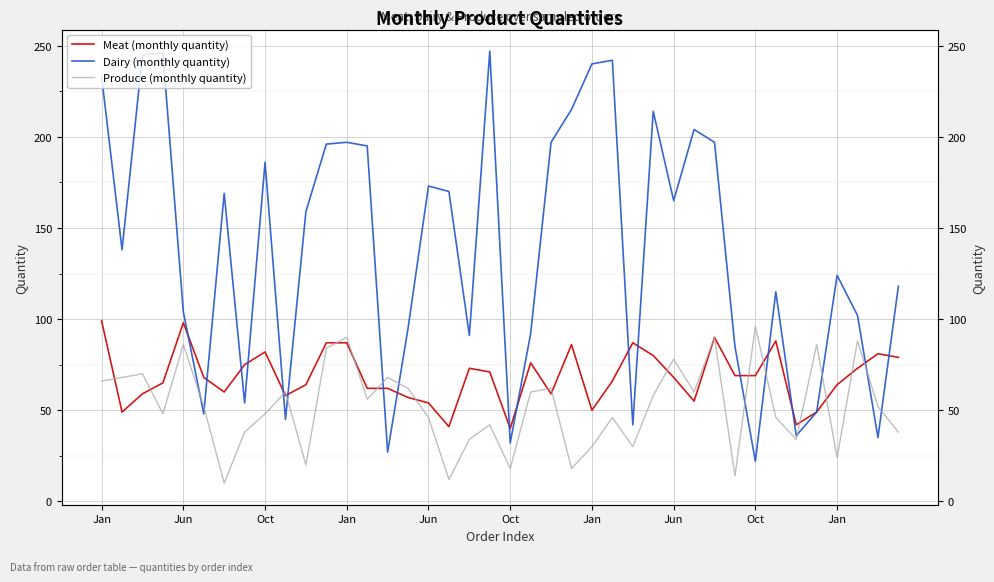

What is the total value across all series at 36?

212